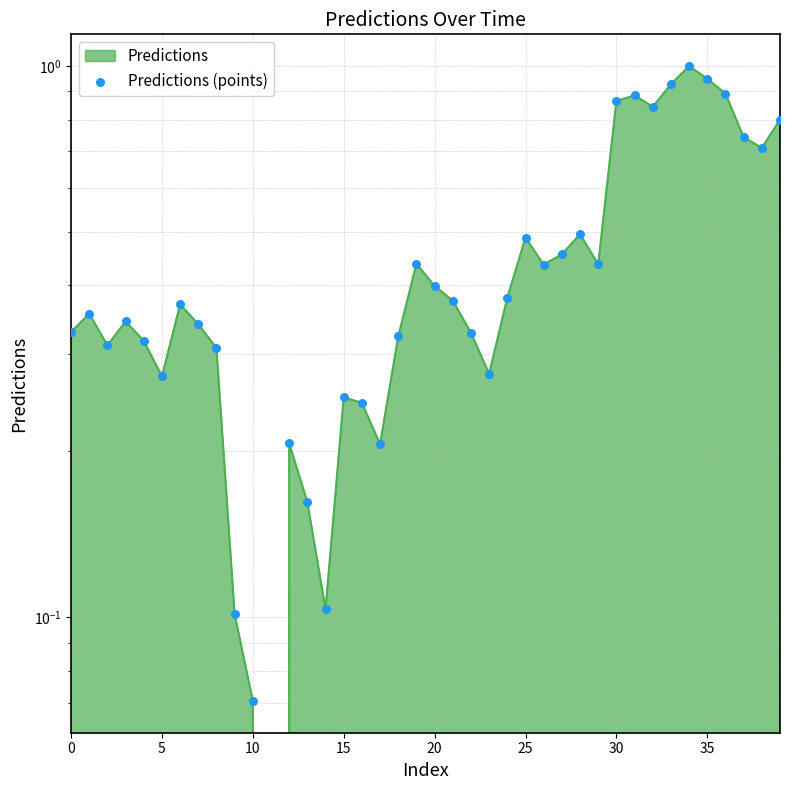

Which has a higher value, 30 or 27?

30